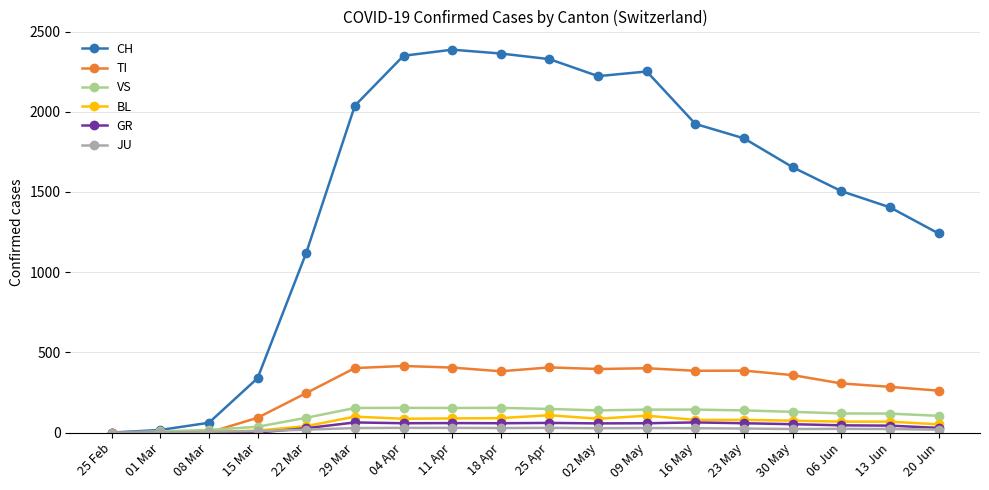

What is the label of the 5th point from the right?

23 May